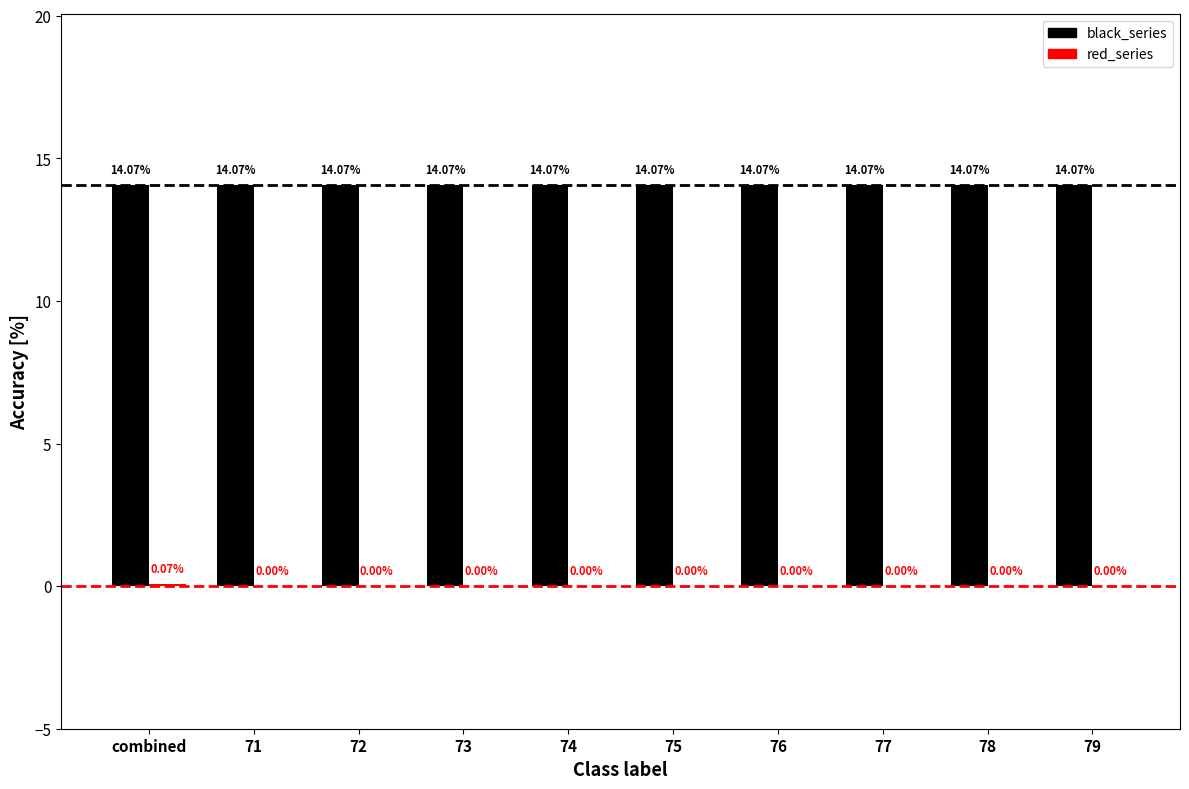

What is the sum of all black_series values?

140.7